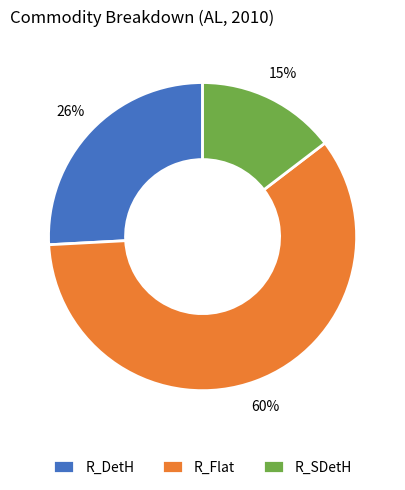

To the nearest percent, what portion does R_DetH represent?

26%